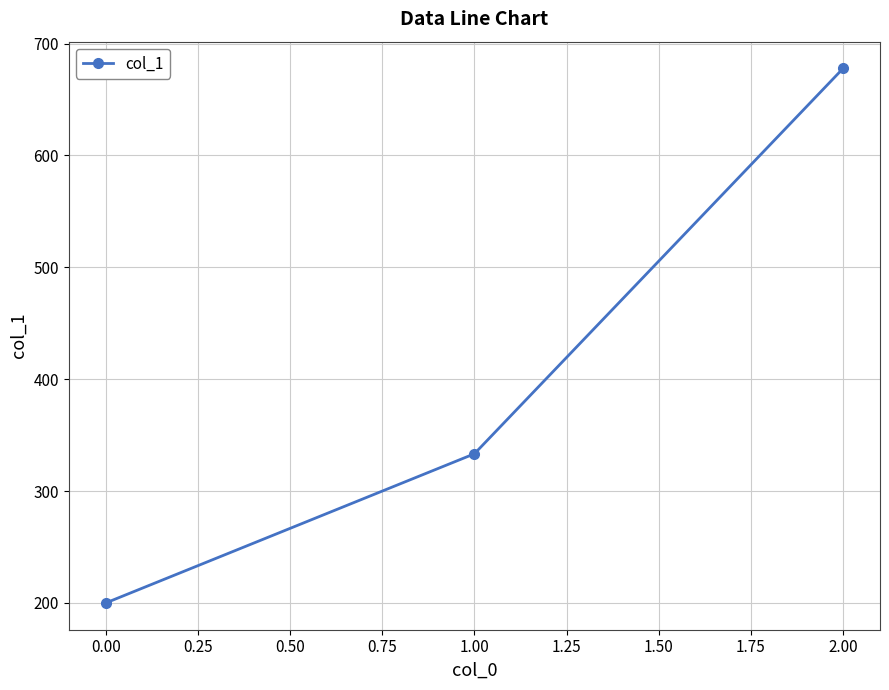

How many values exceed 333?

2